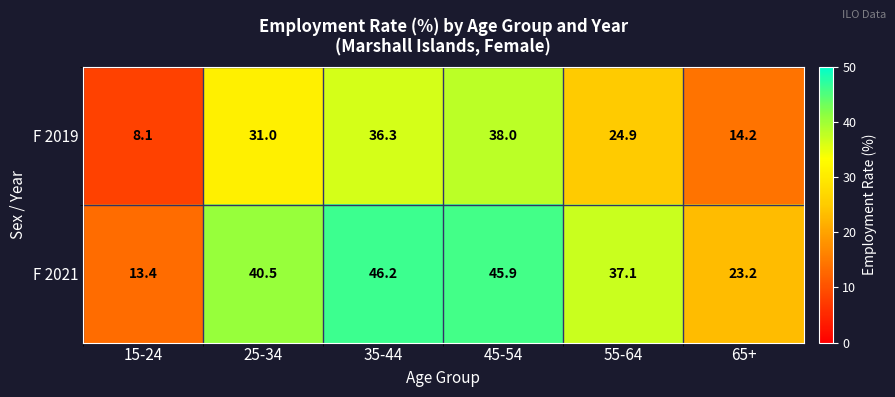

What is the smallest value displayed?

8.1